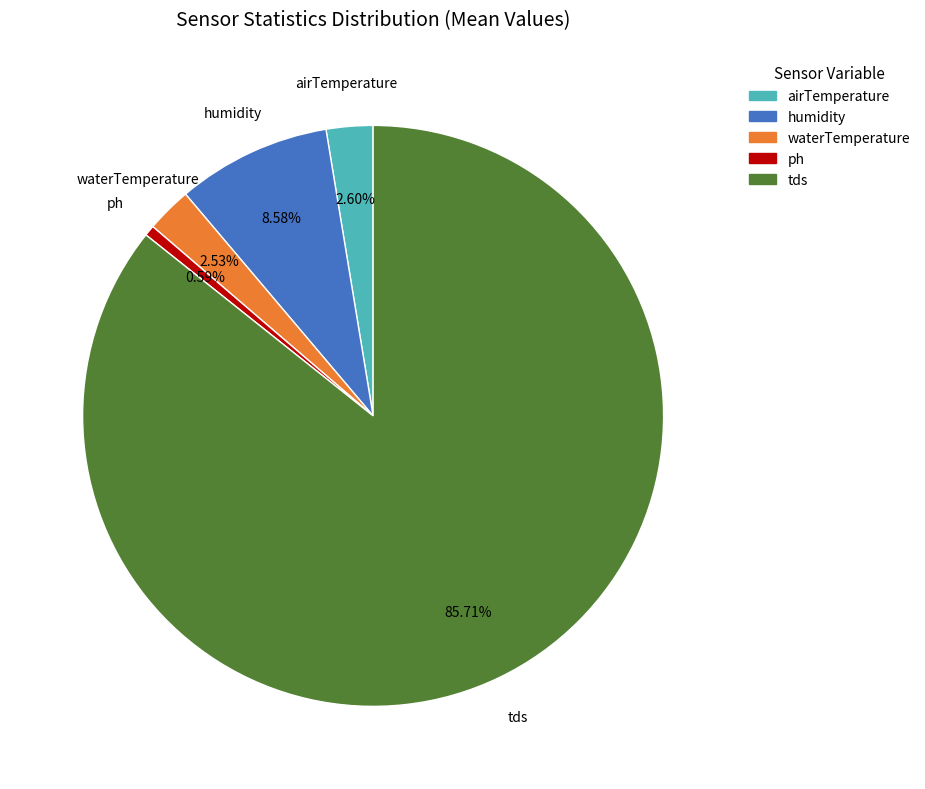

To the nearest percent, what is the combined percentage of tds and waterTemperature?

88%